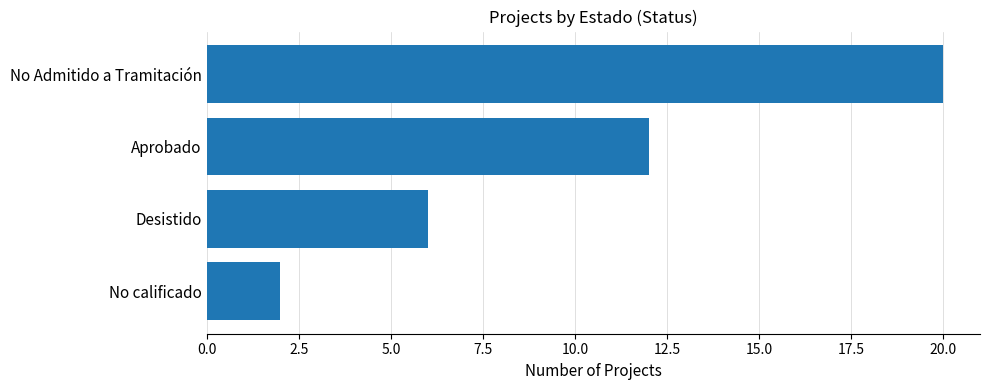

How many data points are less than 12?

2